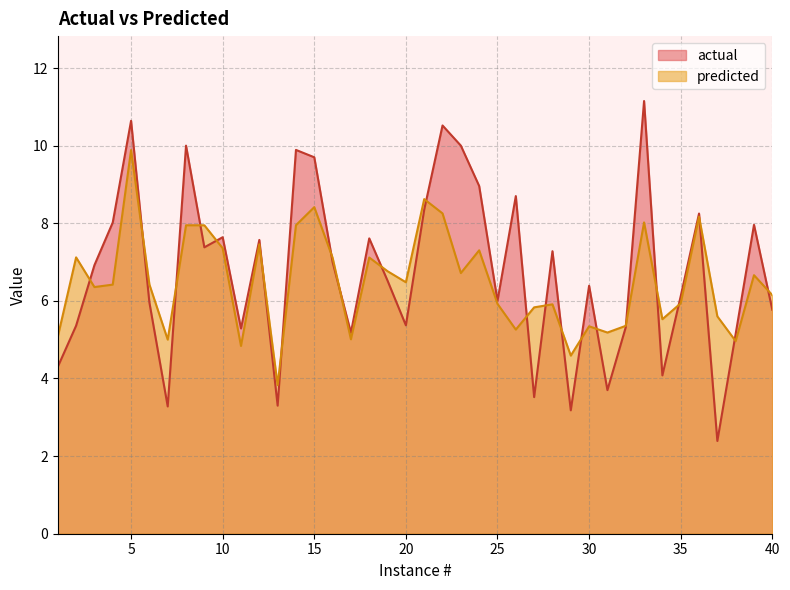

How many interior local valleys does the actual series have?

12